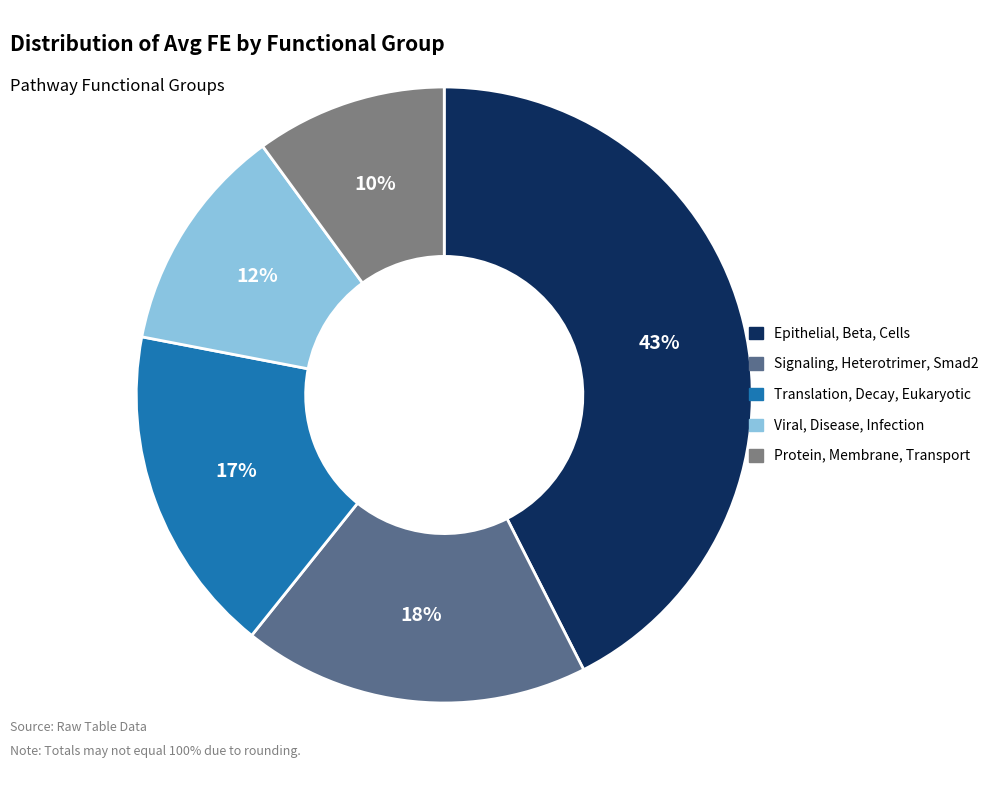

Combined, do Protein, Membrane, Transport and Epithelial, Beta, Cells account for over 50%?

Yes